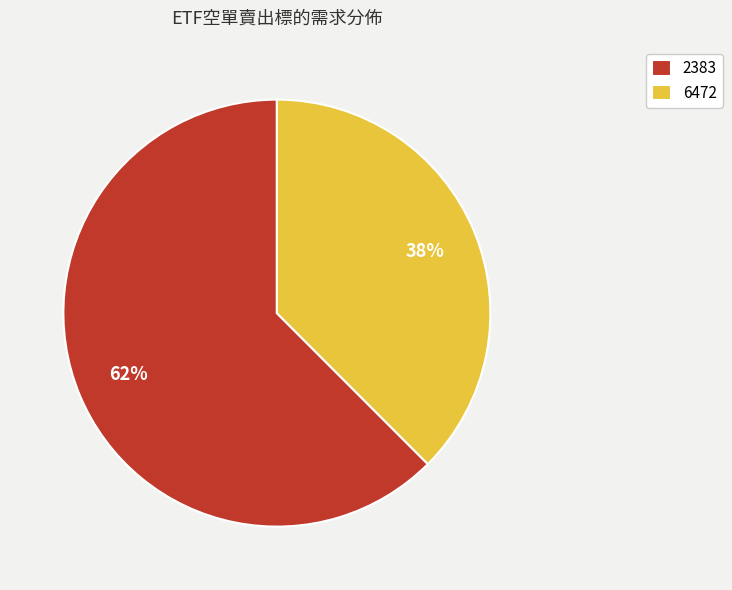

Is it true that 2383 is 62% of the pie?

True